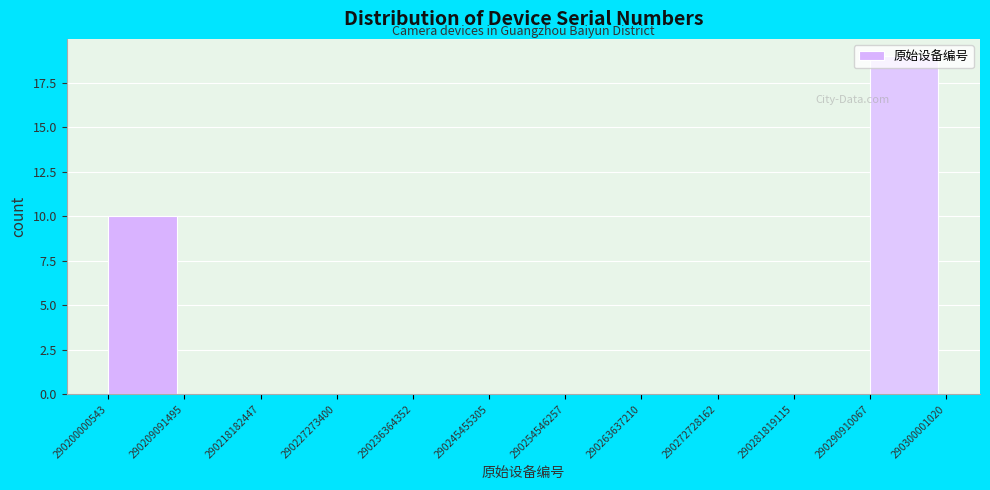

Reading left to right, transcribe this chart: for each bar, give the range it covers on the x-axis and its height. The values are not printed on the chart, so give them approximately, as read against the axis.

290200000543 to 290209091495: 10
290209091495 to 290218182447: 0
290218182447 to 290227273400: 0
290227273400 to 290236364352: 0
290236364352 to 290245455305: 0
290245455305 to 290254546257: 0
290254546257 to 290263637210: 0
290263637210 to 290272728162: 0
290272728162 to 290281819115: 0
290281819115 to 290290910067: 0
290290910067 to 290300001020: 19